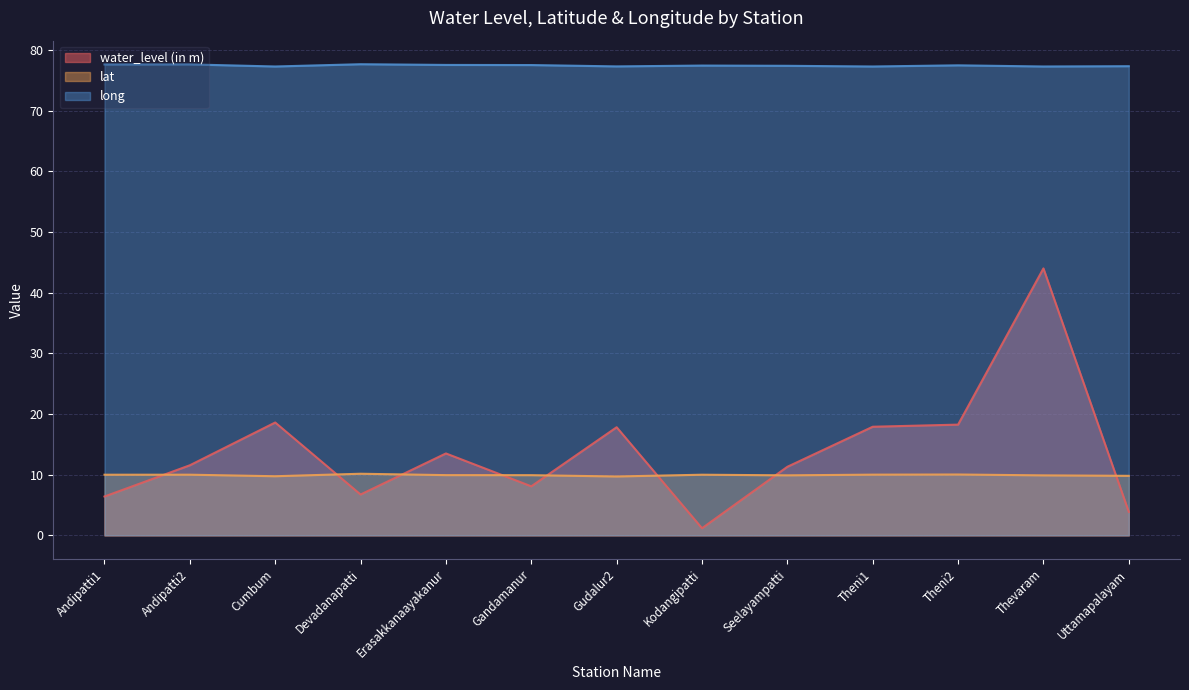

What is the label of the 5th point from the left?

Erasakkanaayakanur